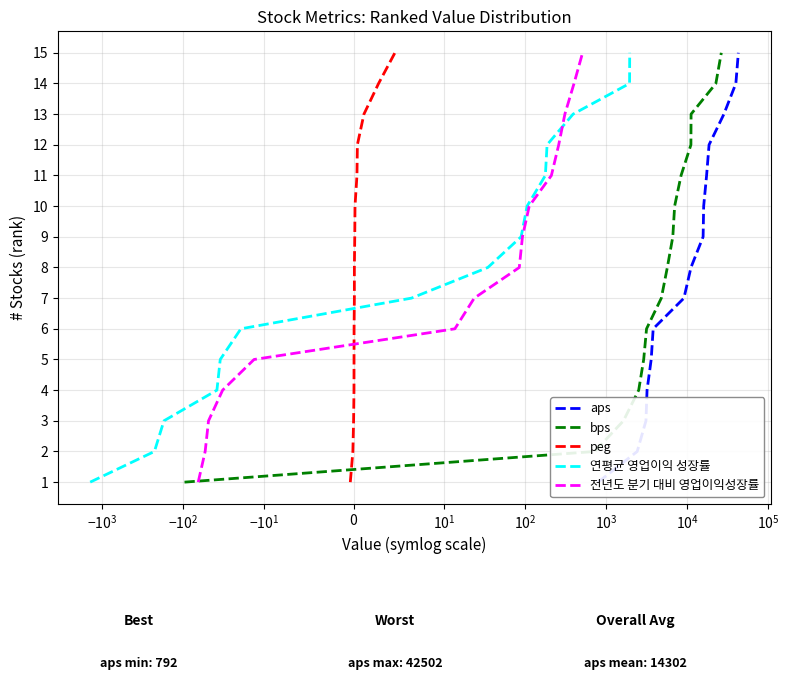

What is the minimum value for 연평균 영업이익 성장률?

1